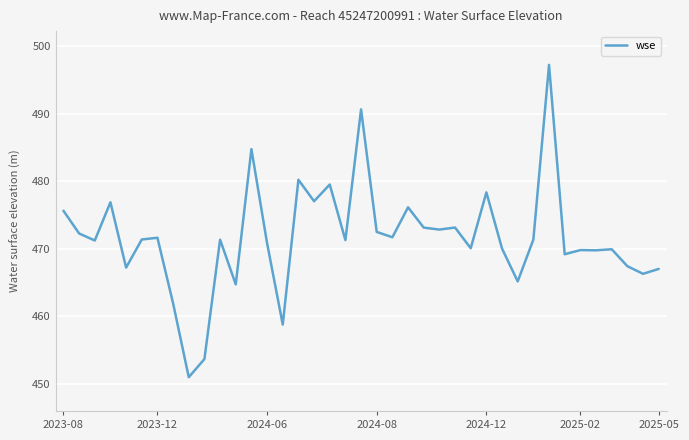

What is the maximum value shown in the chart?

497.2